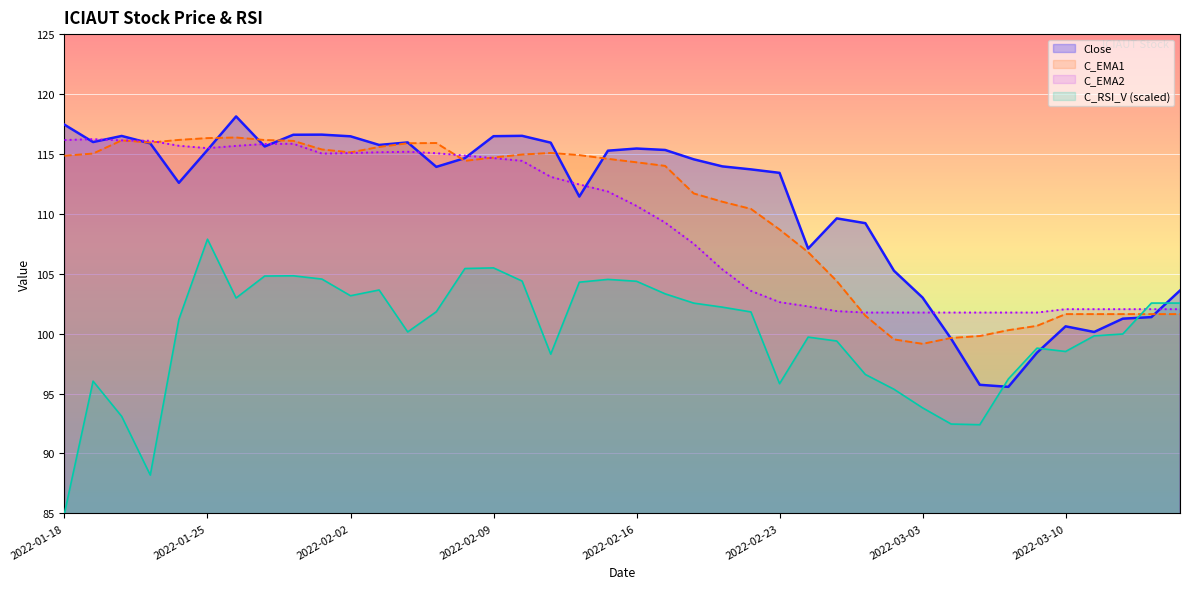

After their last crossing, which series has the higher values: C_EMA1 or C_RSI_V?

C_RSI_V